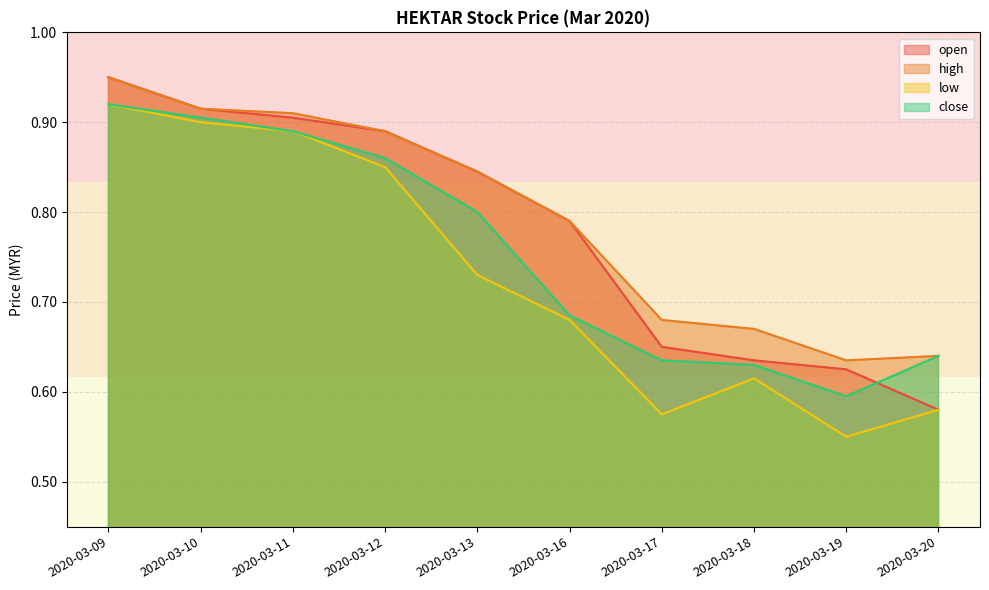

True or false: low has more than 0 points higher than both neighbors.

True